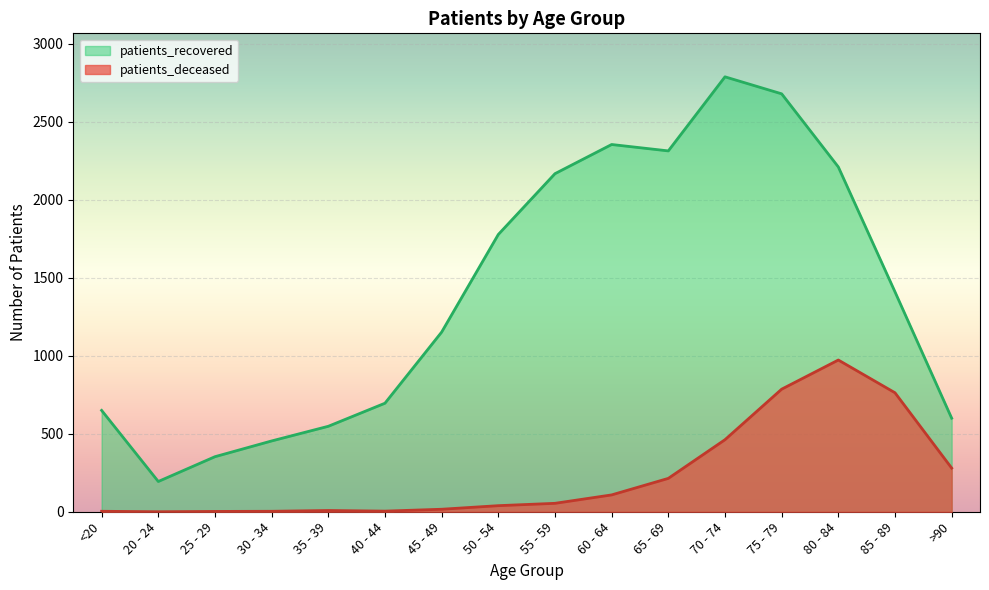

Reading left to right, transcribe all the data shown in this chart.

patients_deceased: 3	0	2	3	8	4	16	39	54	108	214	462	786	973	763	280
patients_recovered: 650	194	353	454	548	696	1152	1778	2168	2355	2314	2789	2680	2211	1410	600